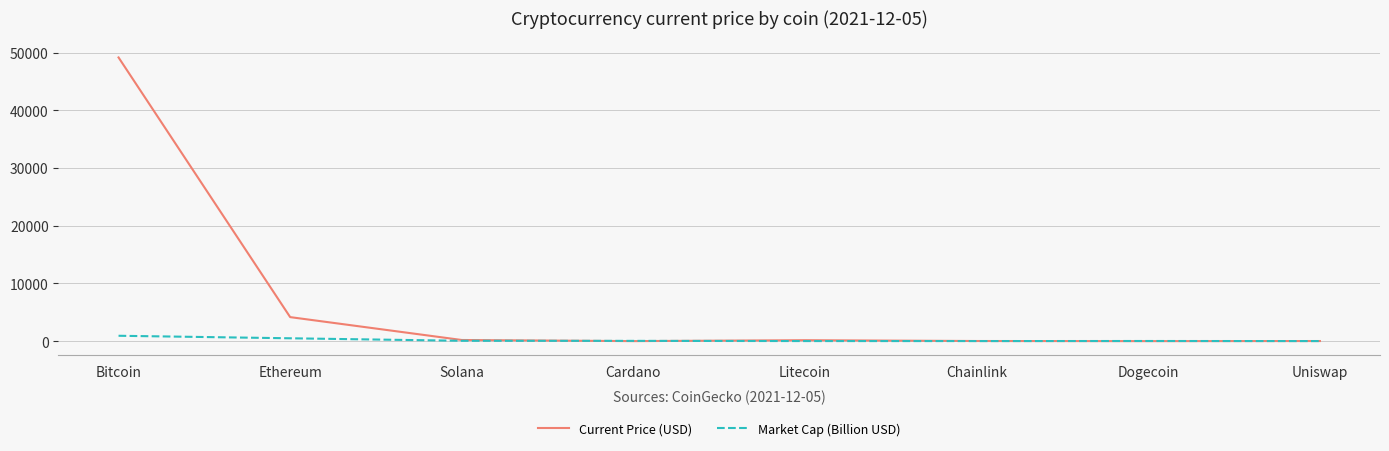

How many lines are shown in the chart?

2